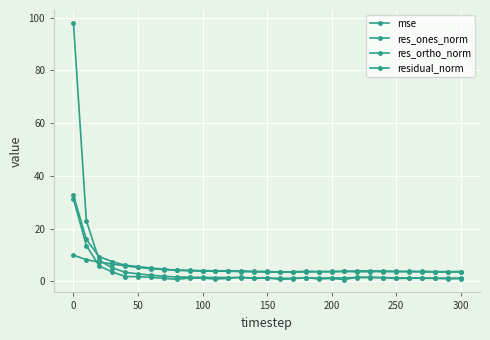

What is the greatest value displayed?

98.1